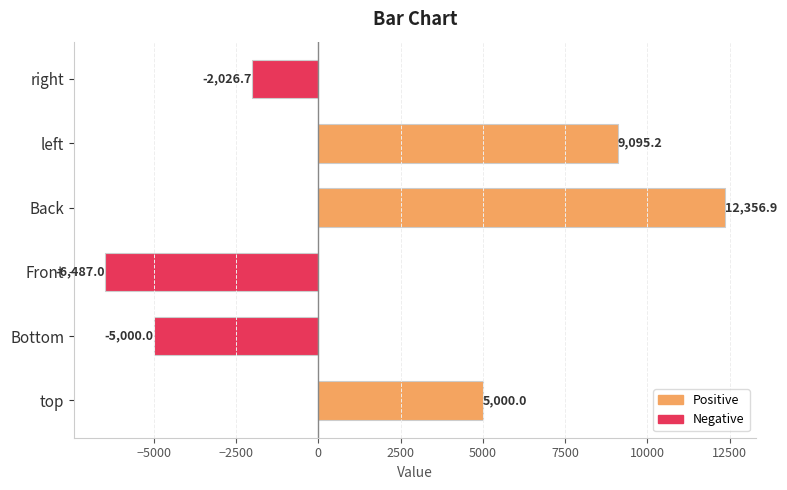

Reading bottom to top, extract all data points from this chart.

top=5000.0	Bottom=-5000.0	Front=-6487.0	Back=12356.9	left=9095.2	right=-2026.7